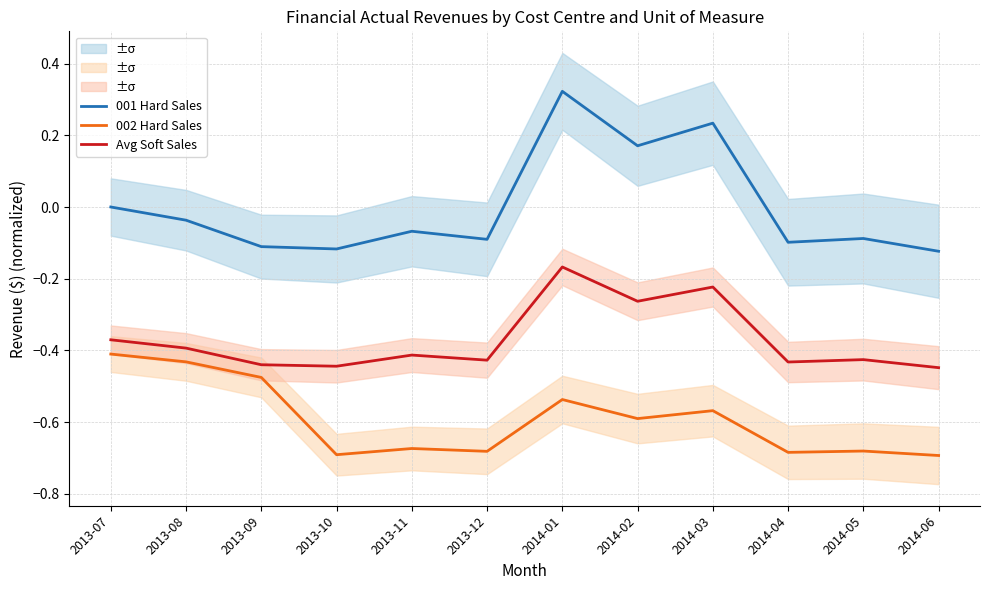

At how many categories does at least one series exceed 0?

4